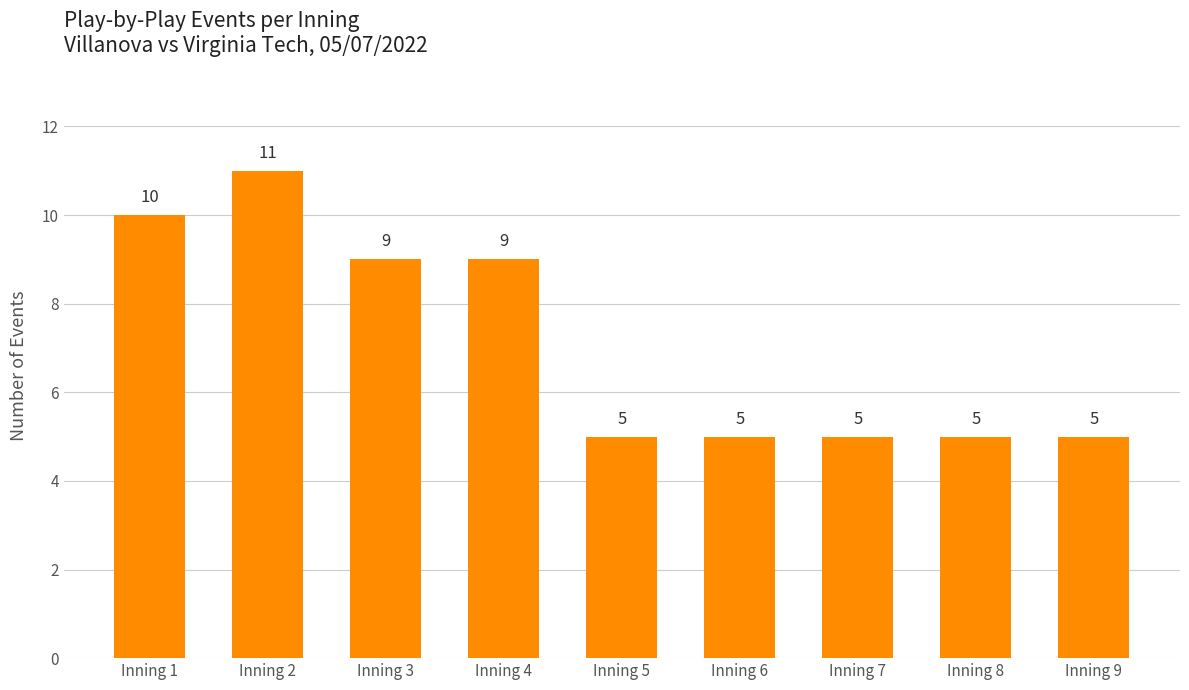

True or false: the data shows 5 at Inning 5.

True